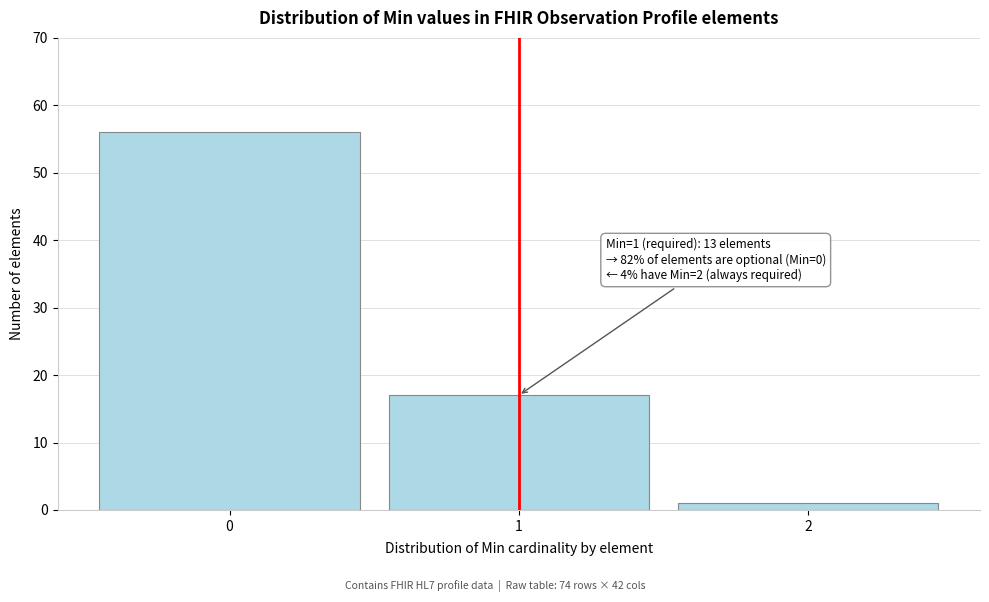

Which range on the x-axis has the tallest bar?

-0.5 to 0.5